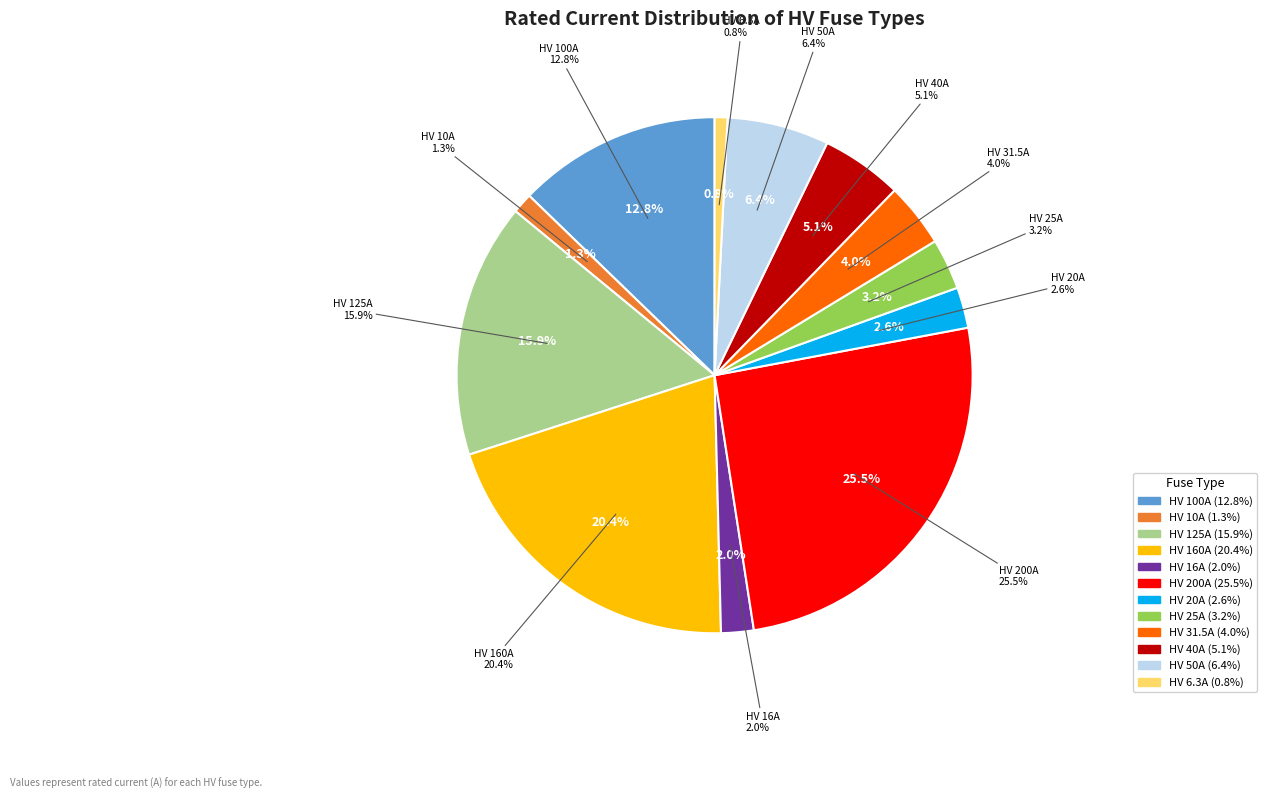

To the nearest percent, what is the average slice percentage?

8%